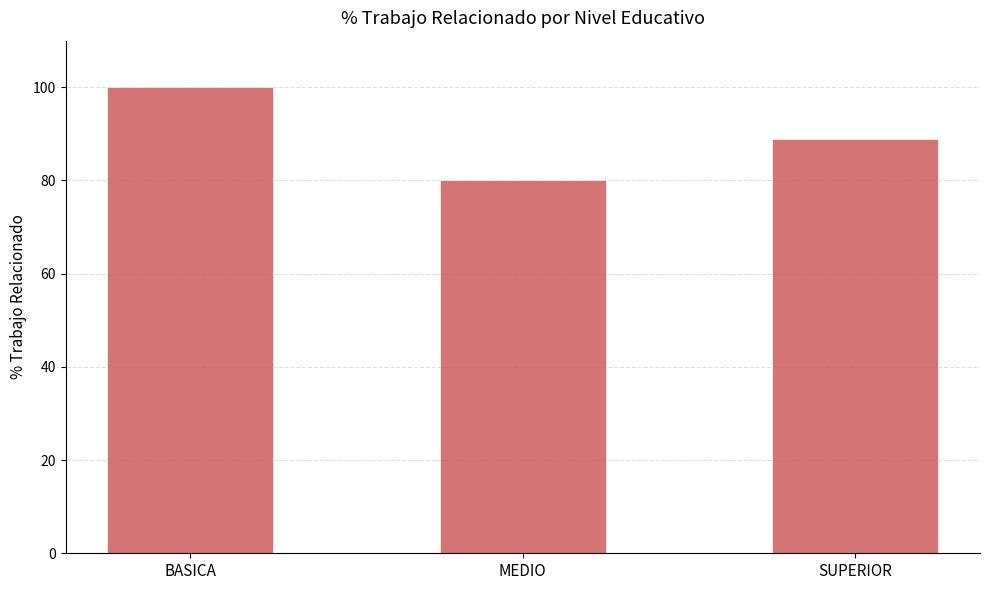

What position from the left is MEDIO?

2